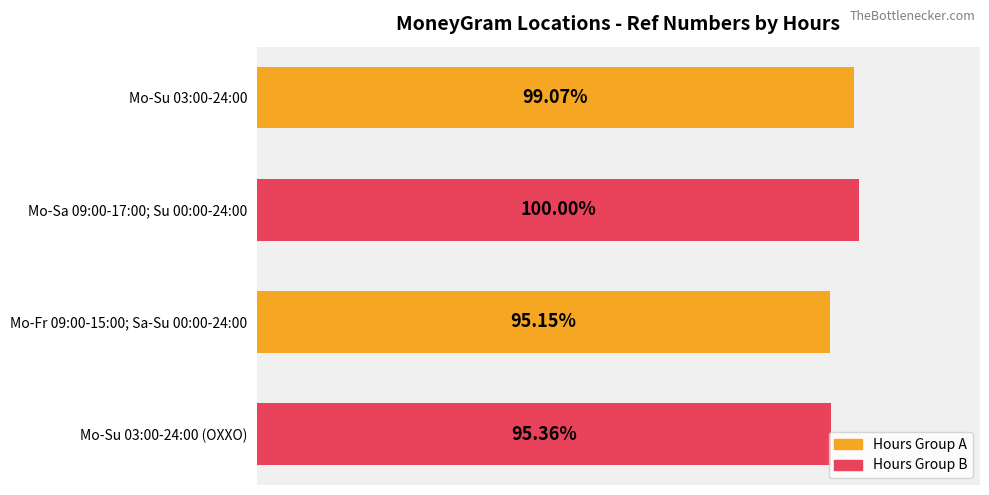

Which label corresponds to the smallest value in the chart?

Mo-Fr 09:00-15:00; Sa-Su 00:00-24:00